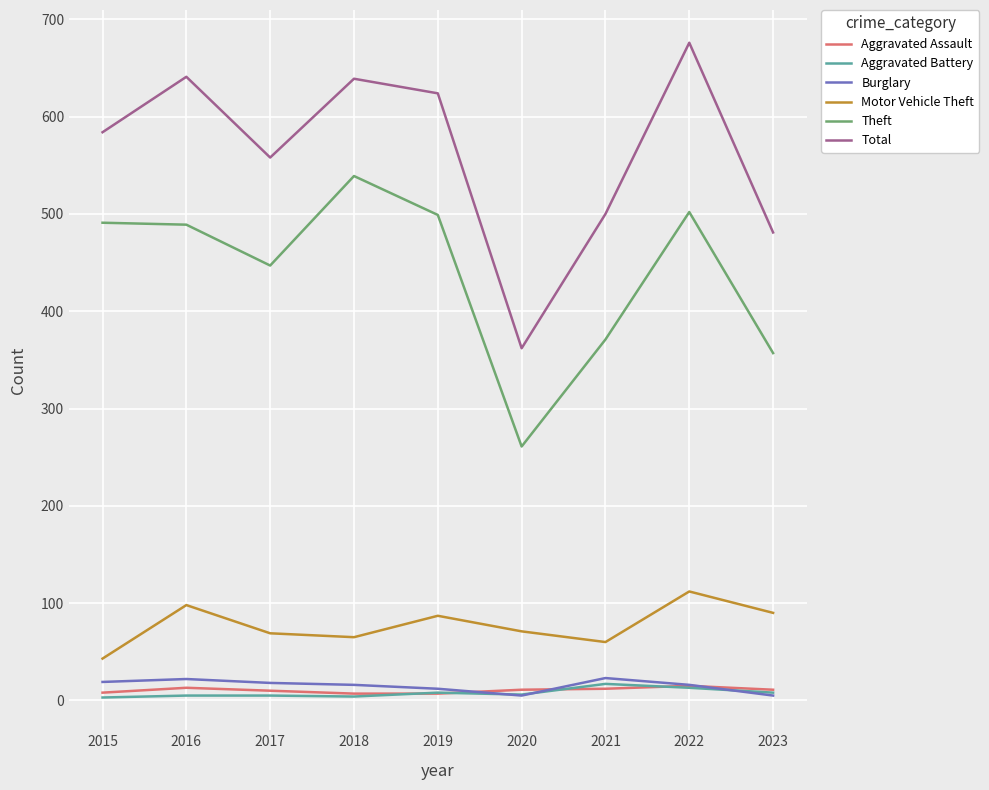

True or false: Theft and Aggravated Assault cross at least once.

False